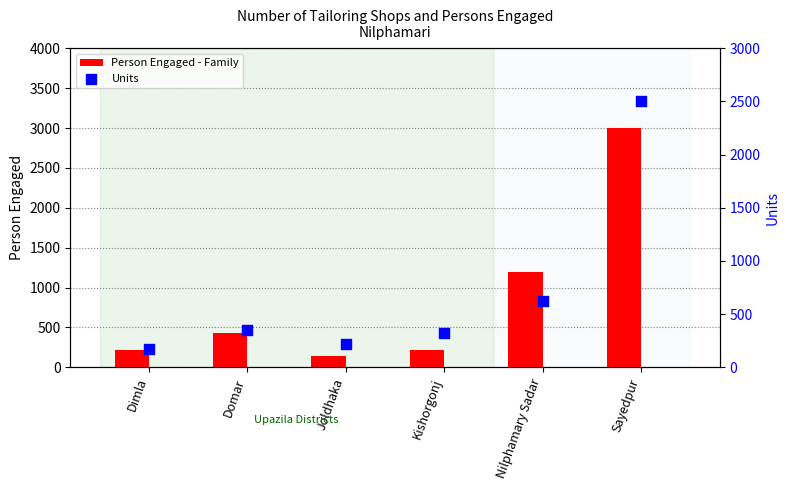

What are all the series names shown in the legend?

Person Engaged - Family, Units